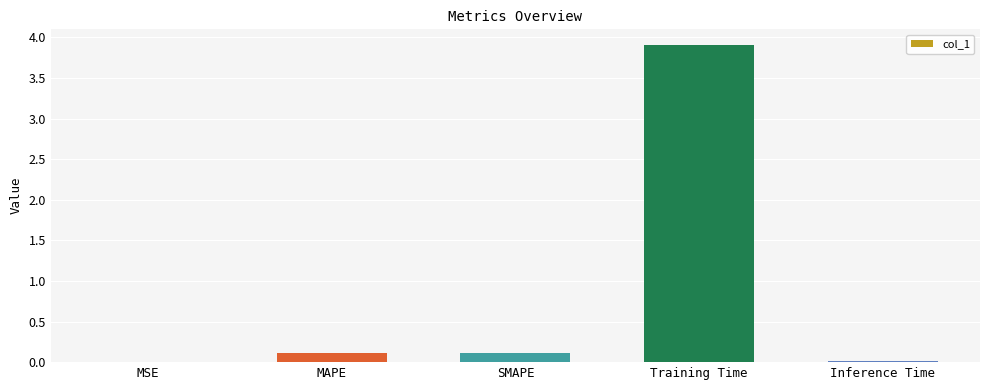

The value at MAPE is 0.1. True or false?

True